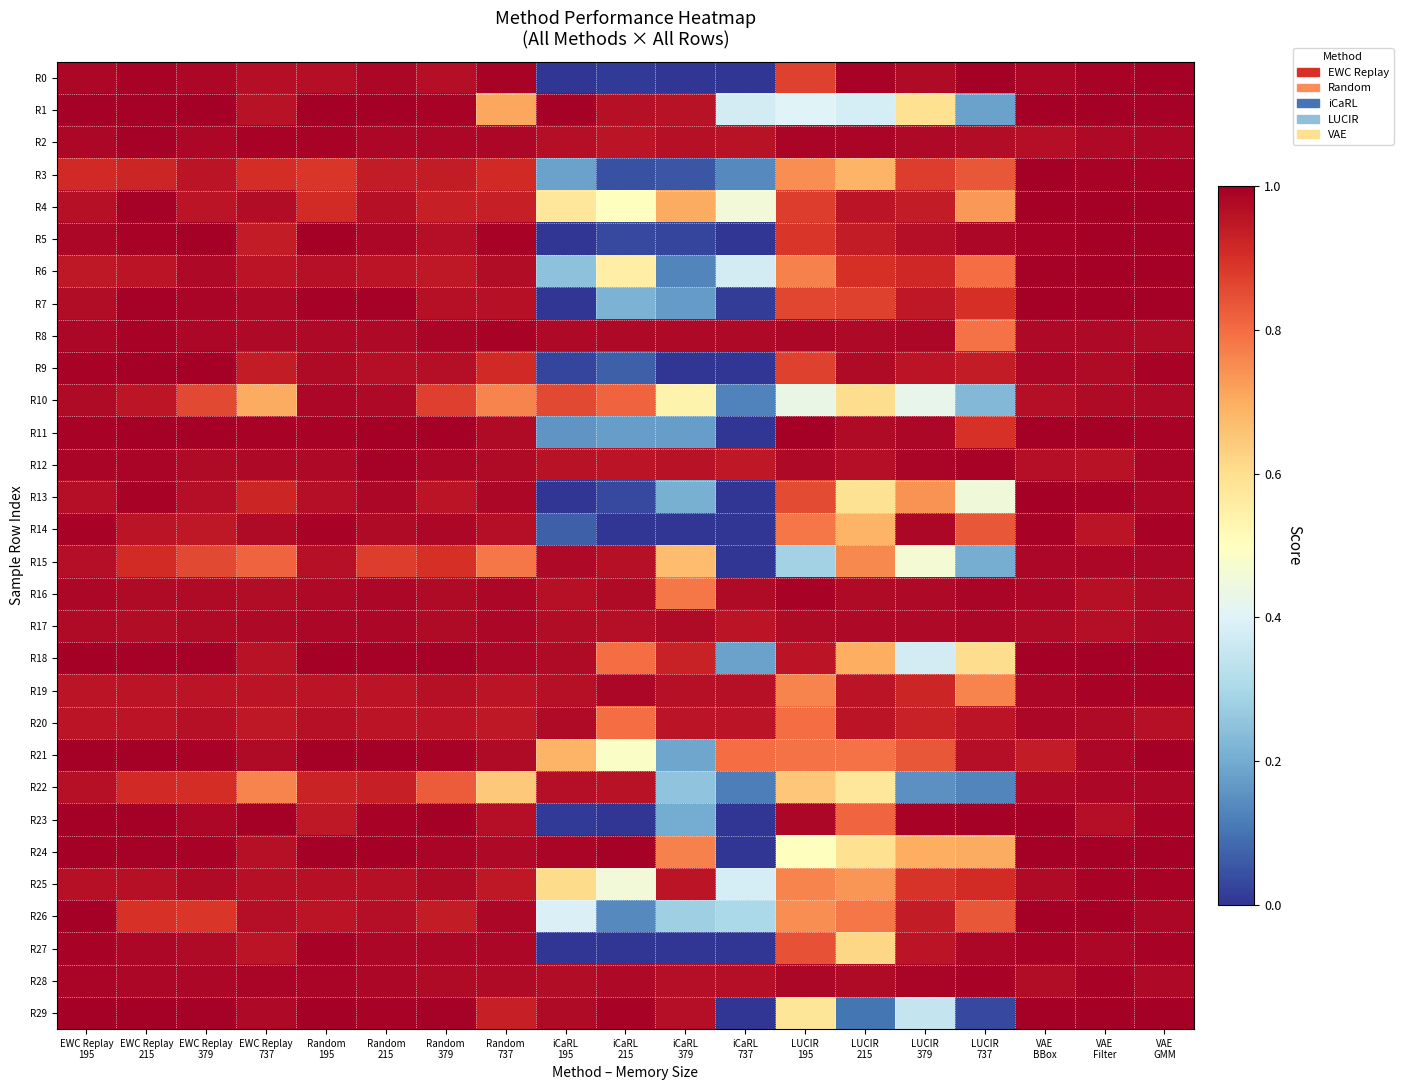

At which category is the sum across all series the highest?

VAE
GMM